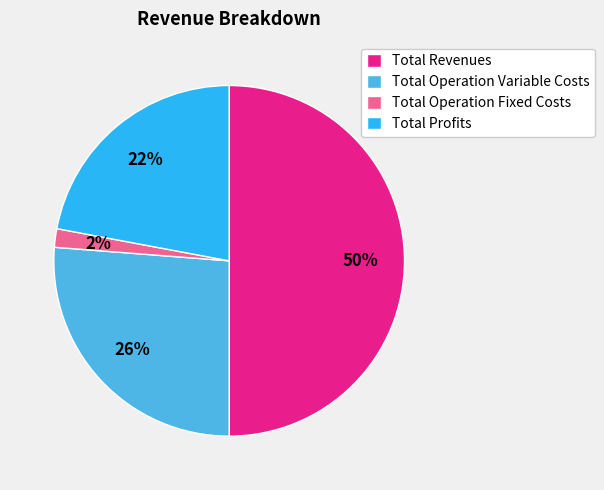

How many segments does this pie chart have?

4